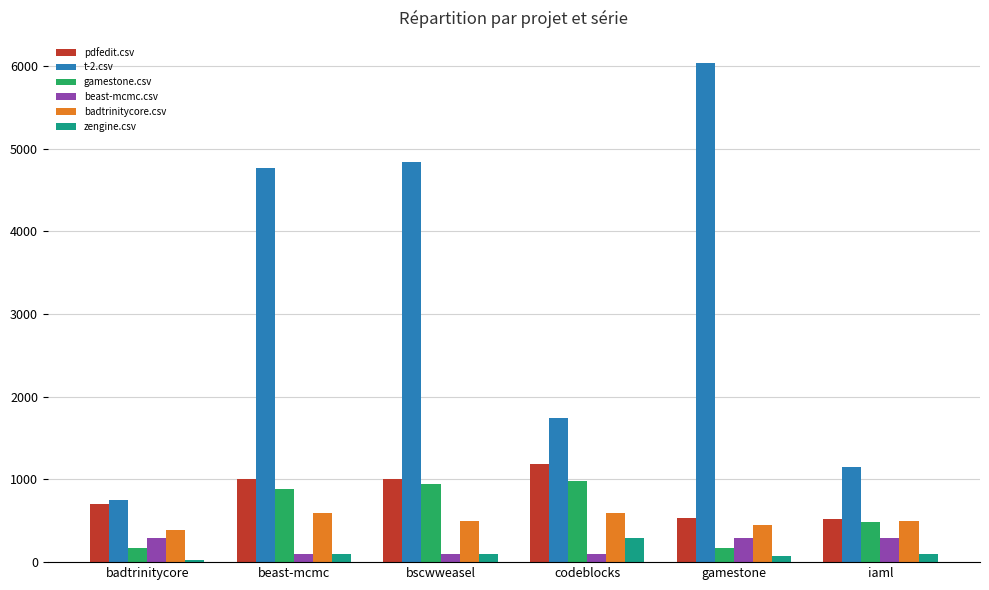

The beast-mcmc.csv series shows 97.5 at codeblocks. True or false?

True